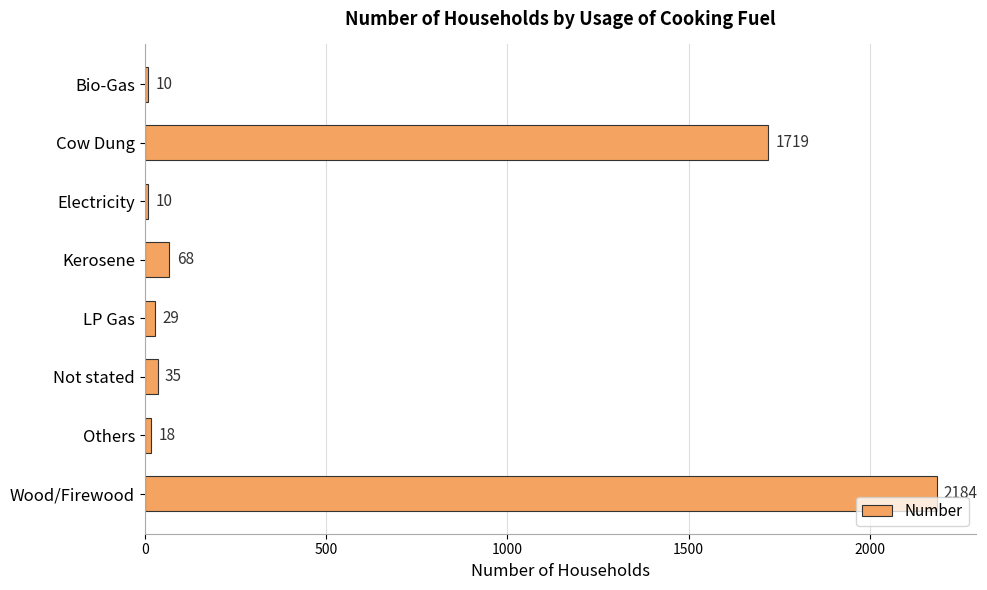

What is the change in value from Not stated to Wood/Firewood?

+2149